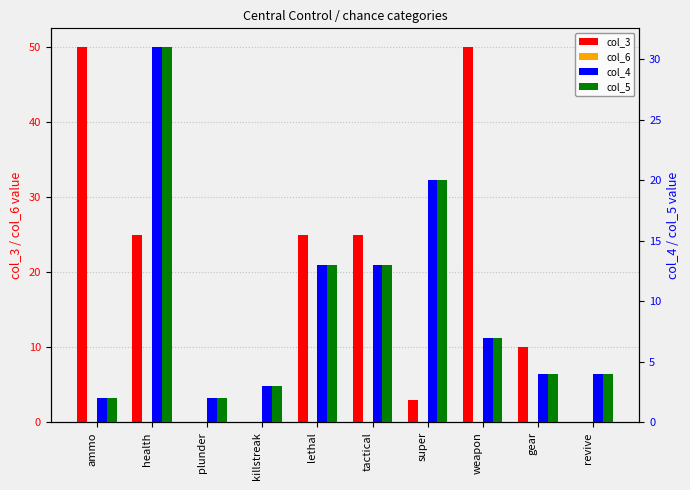

Count the number of categories in the chart.

10